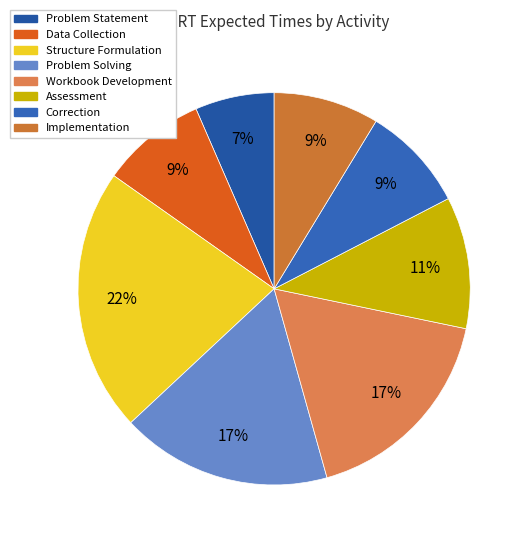

How many slices are in this pie chart?

8